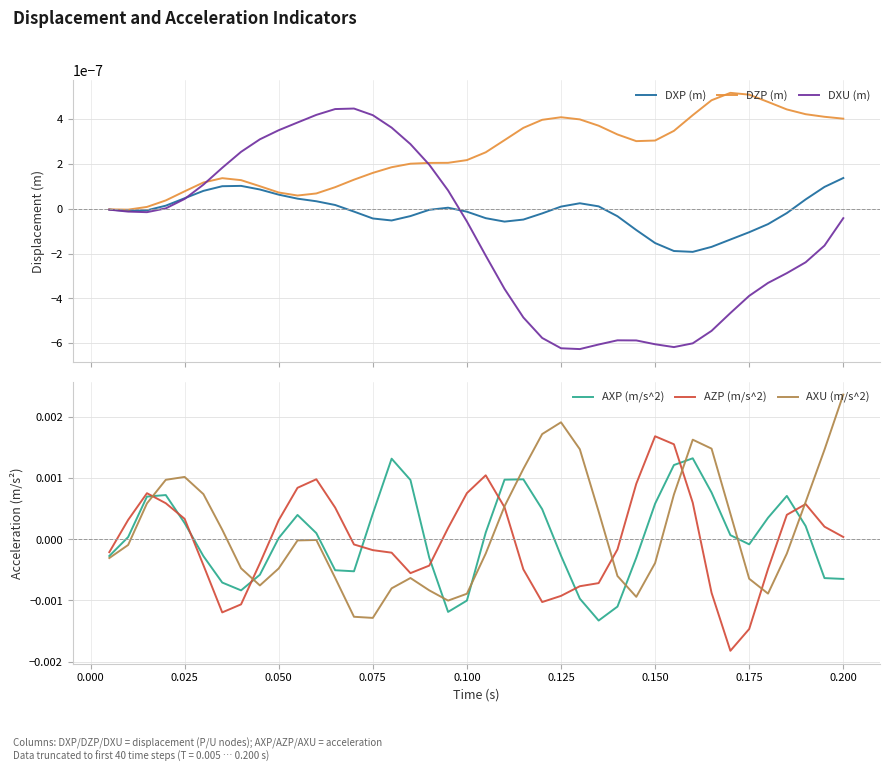

True or false: AXP (m/s^2) has a value of 0.0 at 0.050.

True